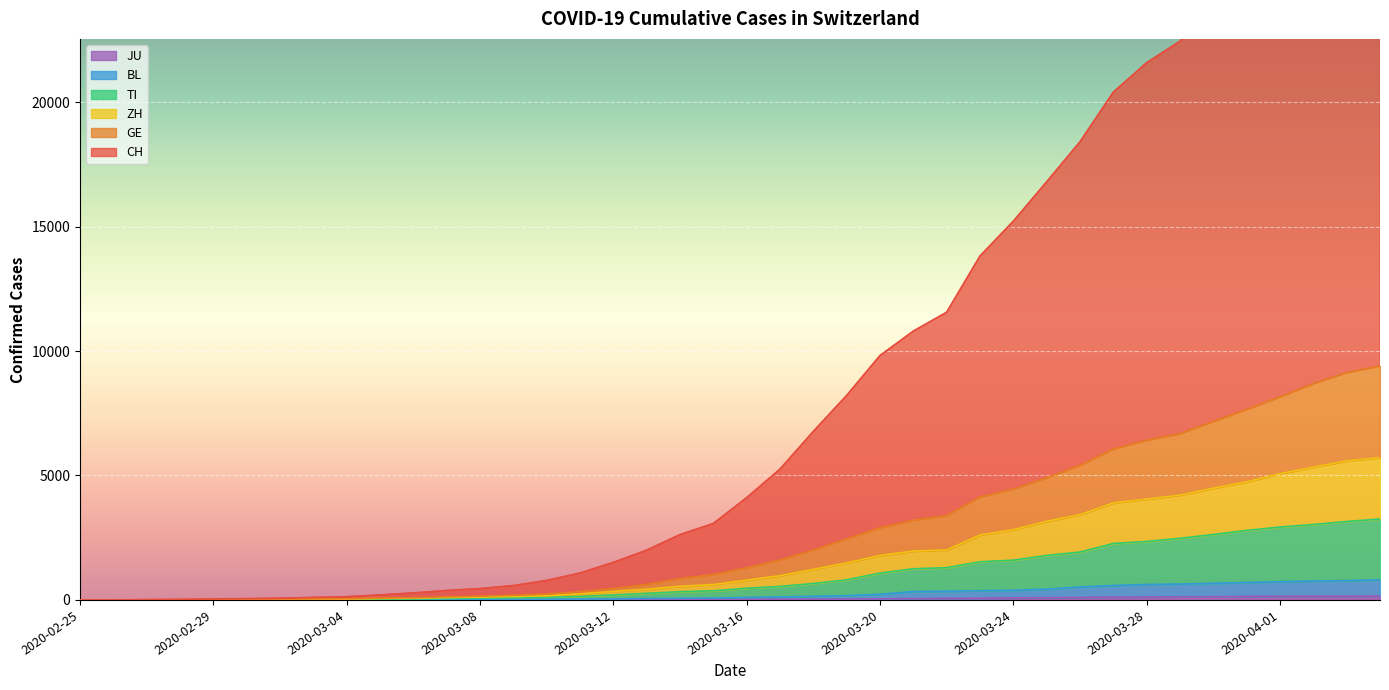

What is the label of the 12th point from the left?

2020-03-07